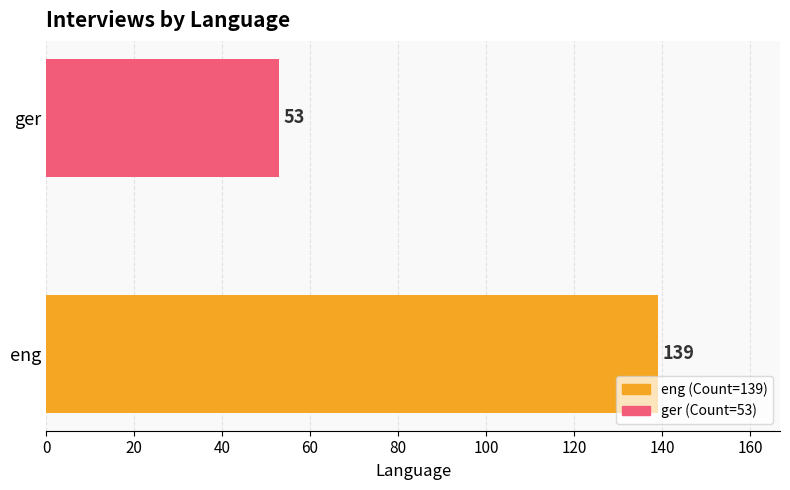

What is the greatest value displayed?

139